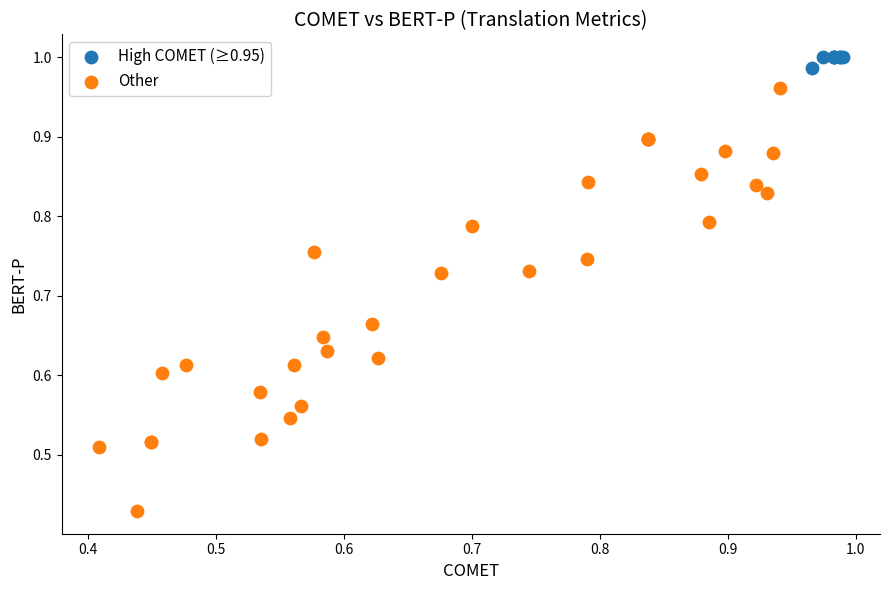

Which series contains the highest Y value?

High COMET (≥0.95)